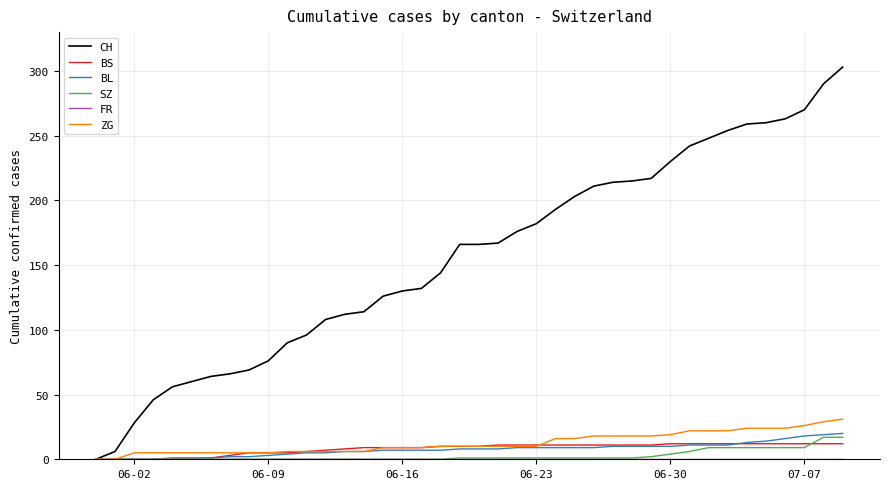

What is the highest value of the ZG series?

31